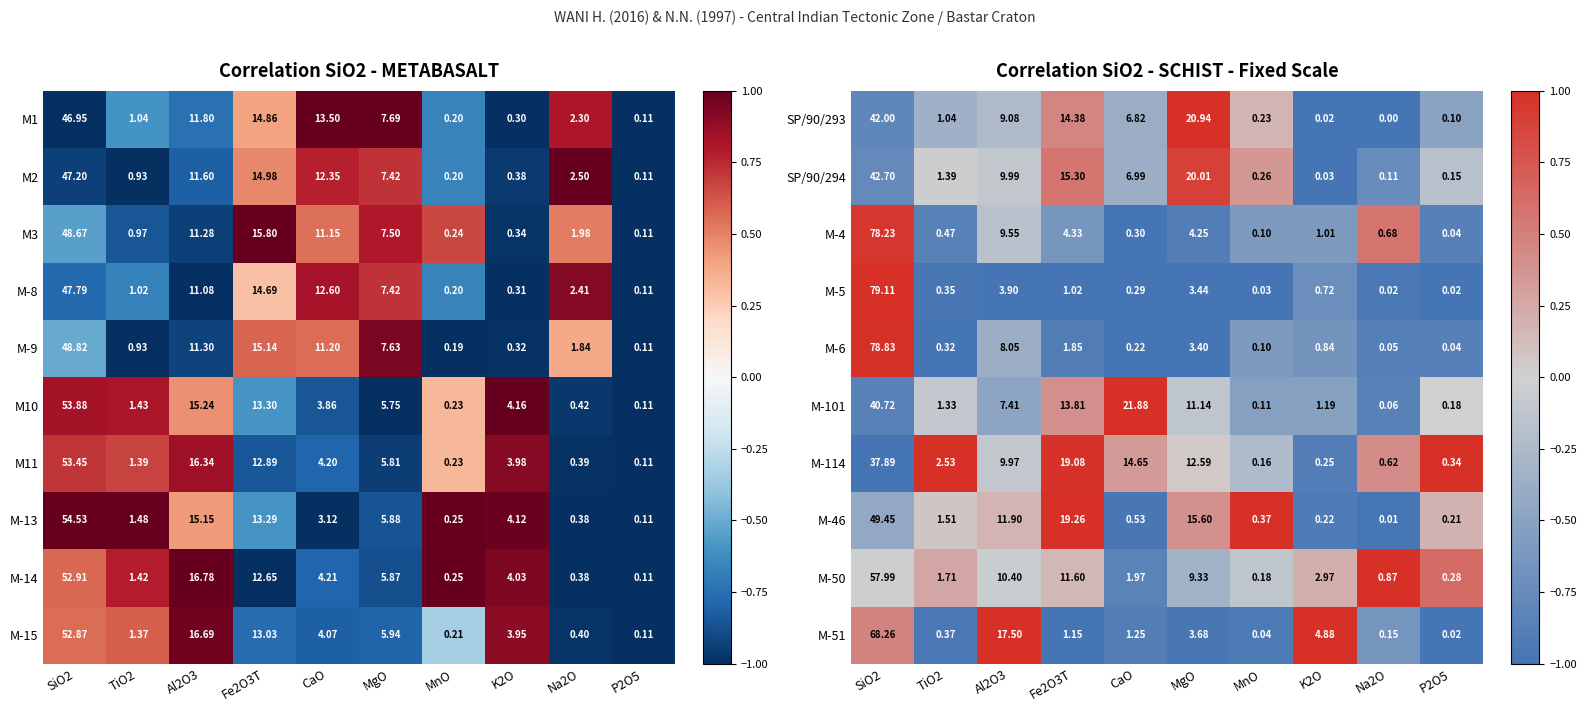

Is the value of SP/90/293 at P2O5 greater than the value of M-101 at Fe2O3T?

No